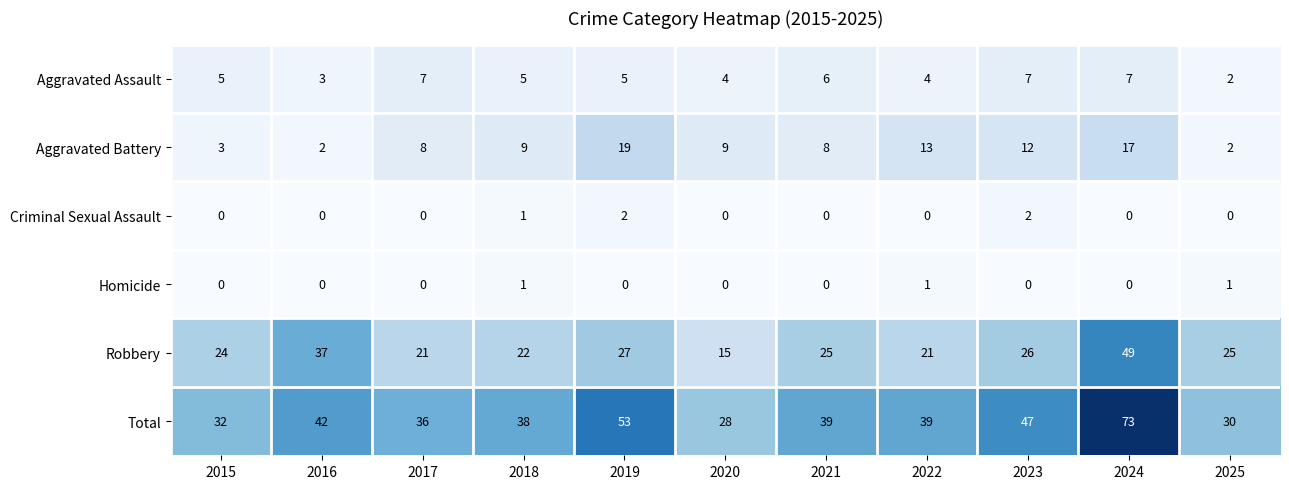

The Robbery series shows 9 at 2023. True or false?

False